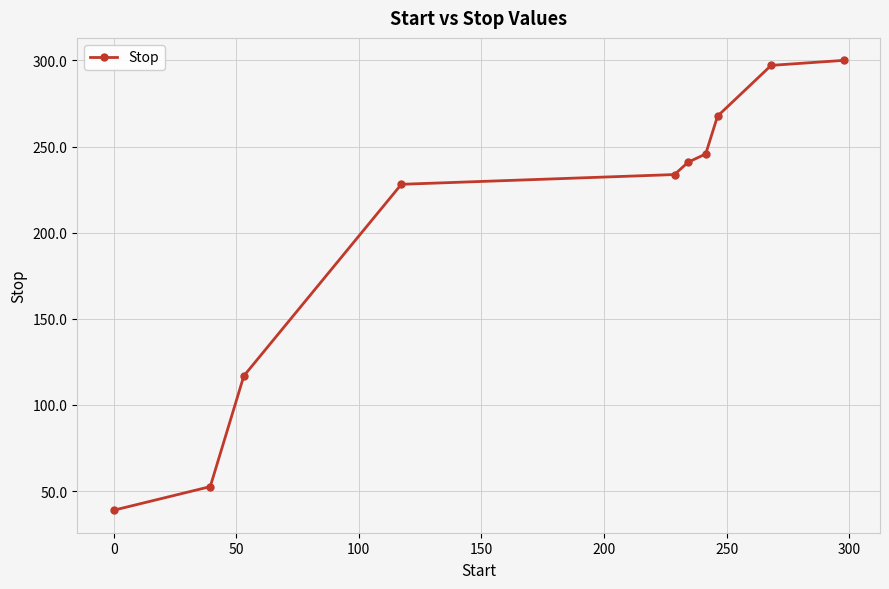

What is the minimum value shown in the chart?

38.9